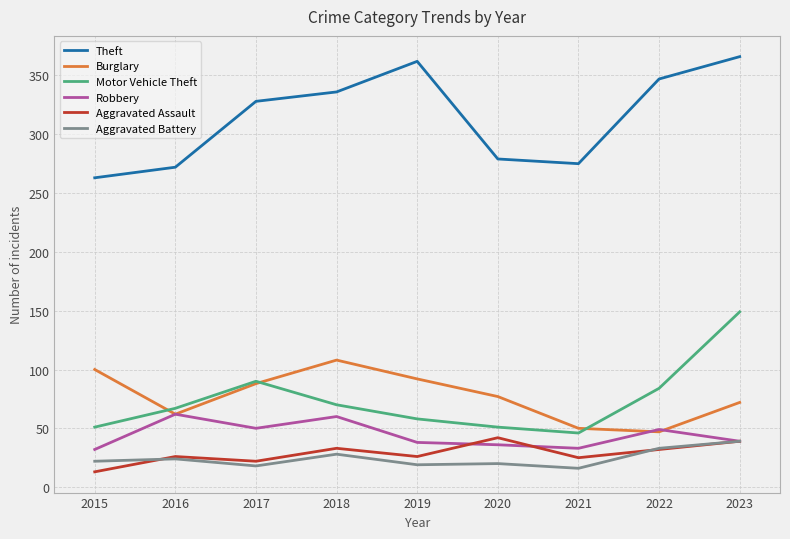

What is the total value across all series at 2021?

445